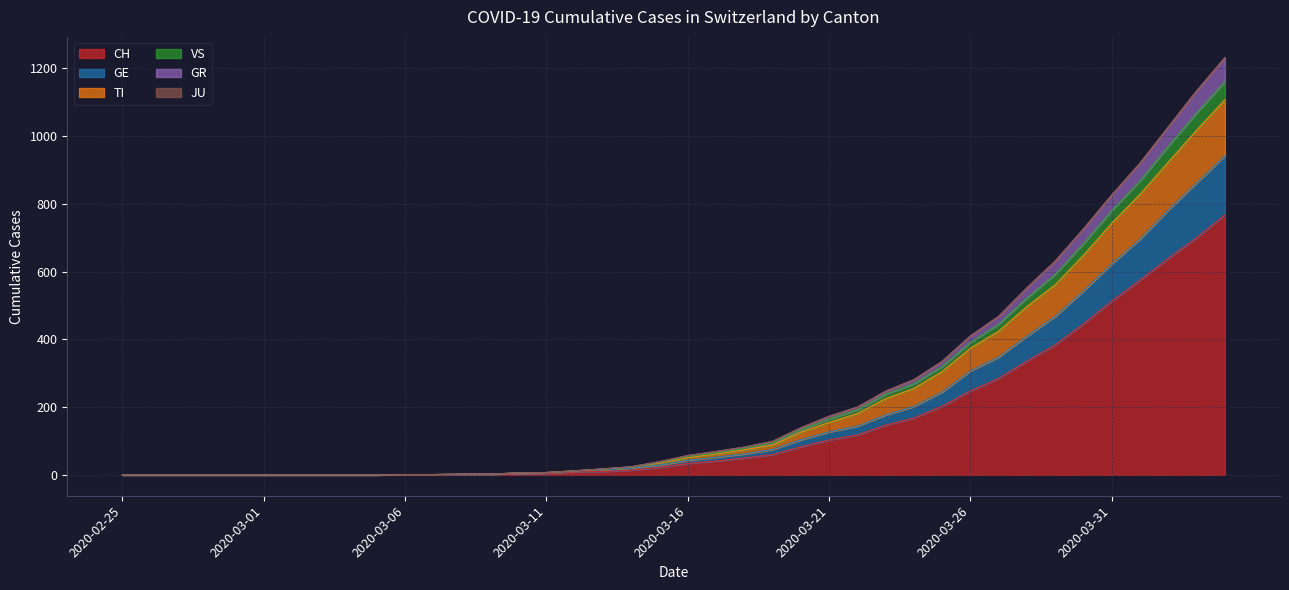

The CH series shows 33 at 2020-03-15. True or false?

False